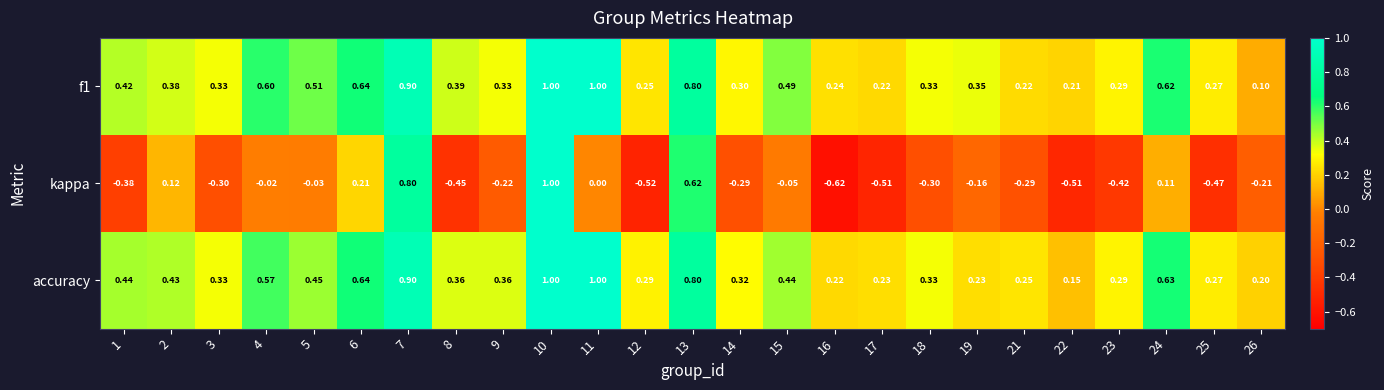

Is the value of accuracy at 3 greater than the value of kappa at 26?

Yes